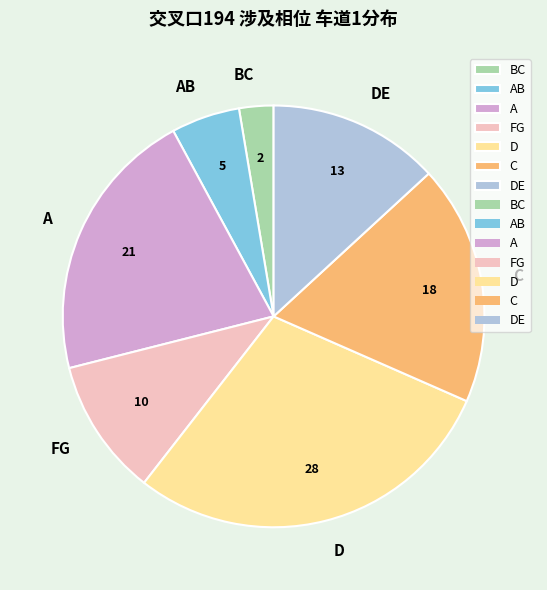

True or false: C accounts for 18% of the total.

True